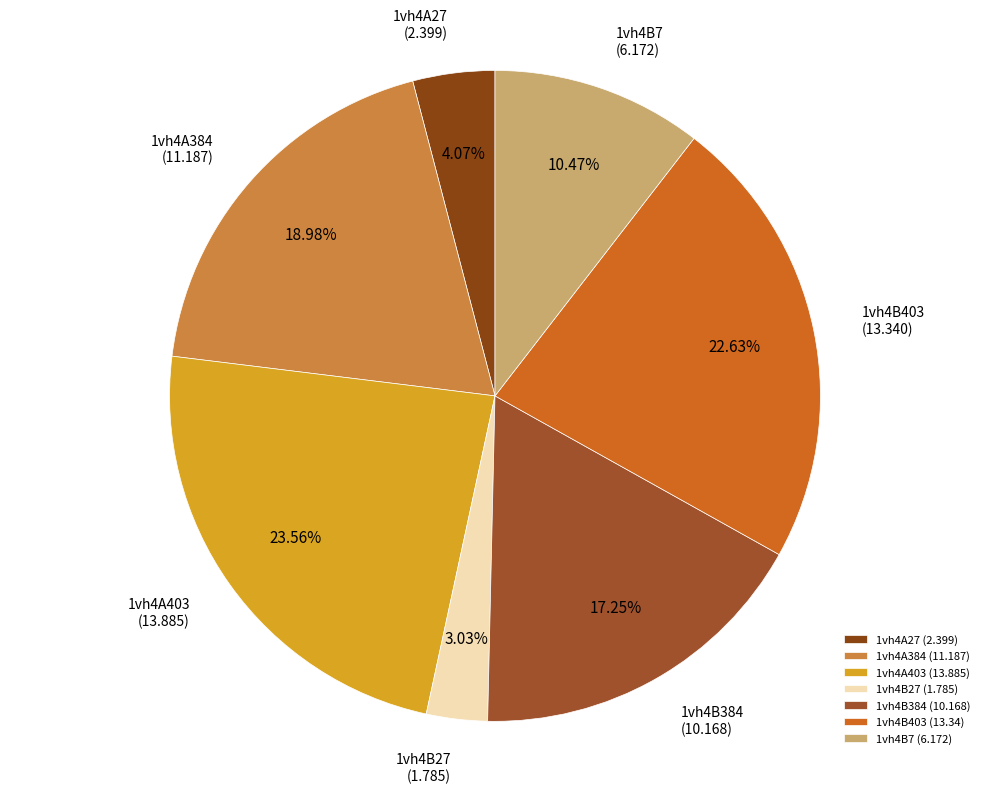

The 1vh4B7 slice represents 10% of the pie. True or false?

True